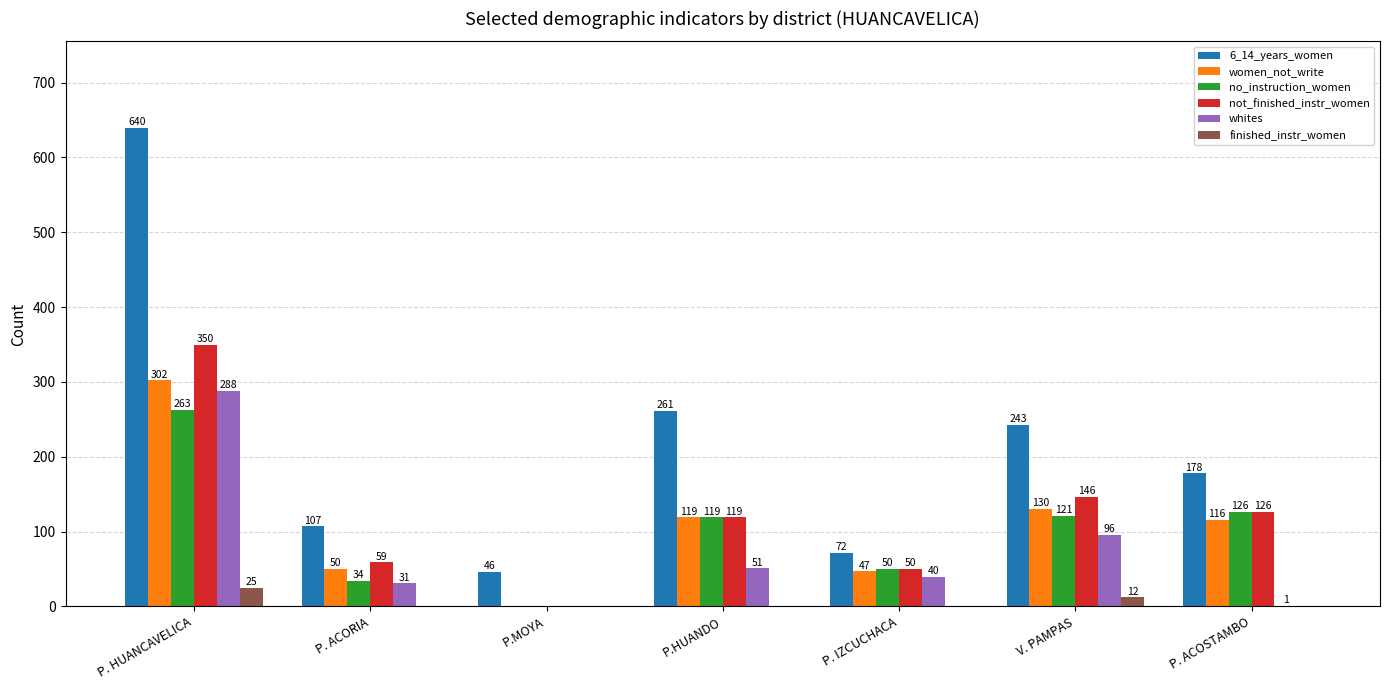

Are the bars grouped side by side (vs. stacked)?

Yes